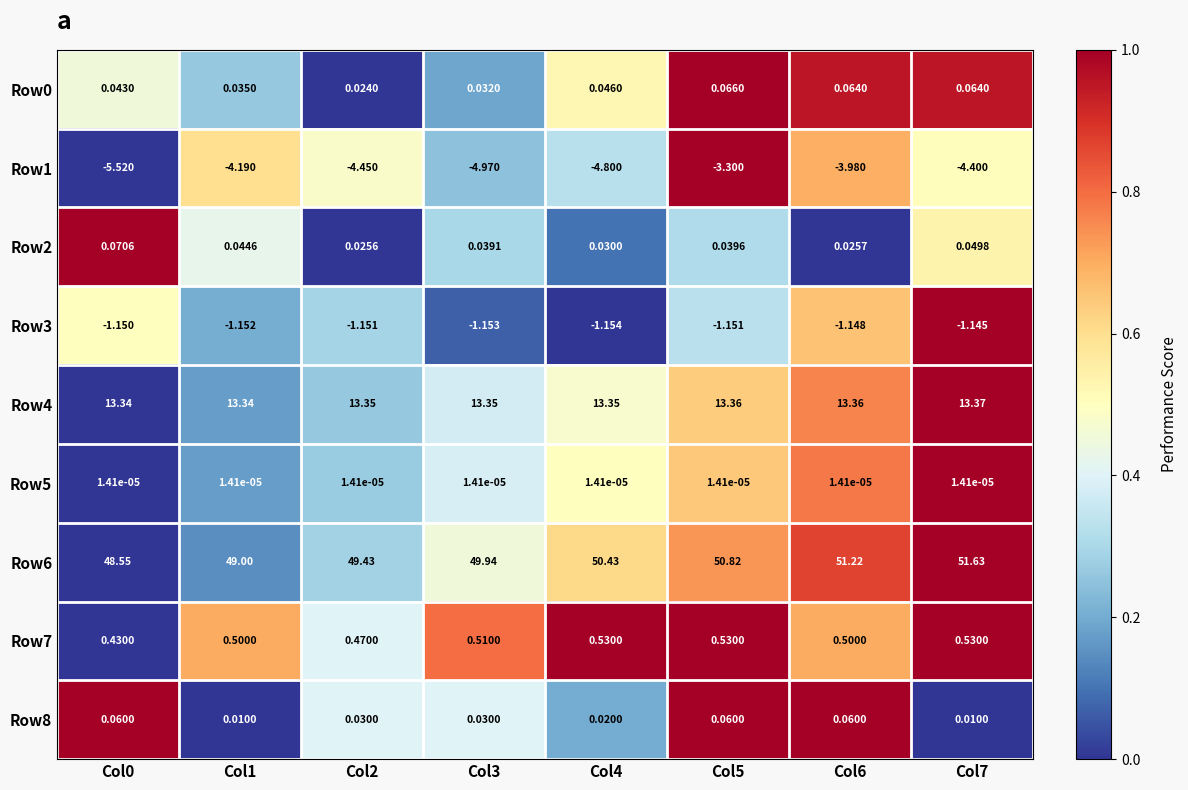

Is the value of Row5 at Col5 greater than the value of Row3 at Col2?

Yes